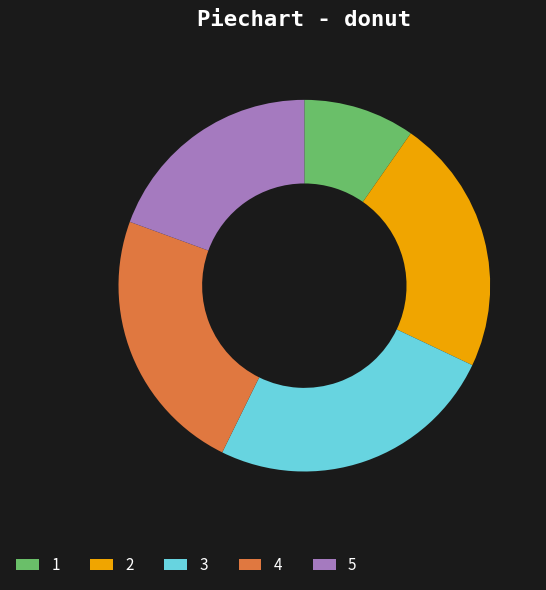

Rank the categories by value from lowest to highest.

1, 5, 2, 4, 3